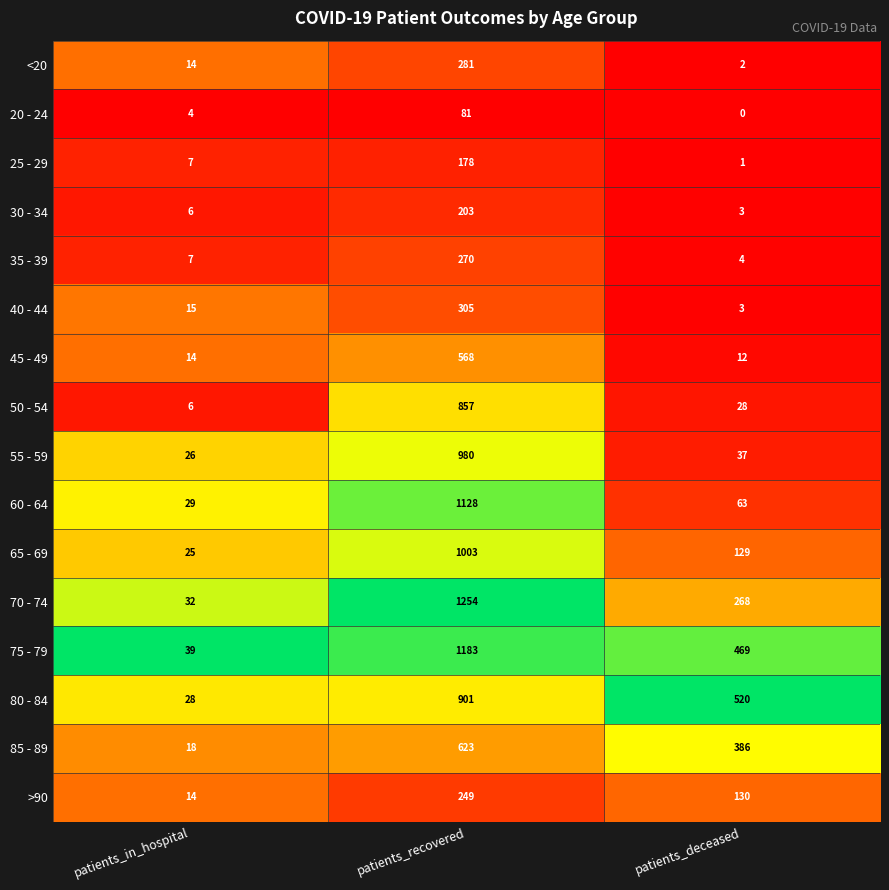

What is the spread (max minus min) of values at patients_in_hospital?

35